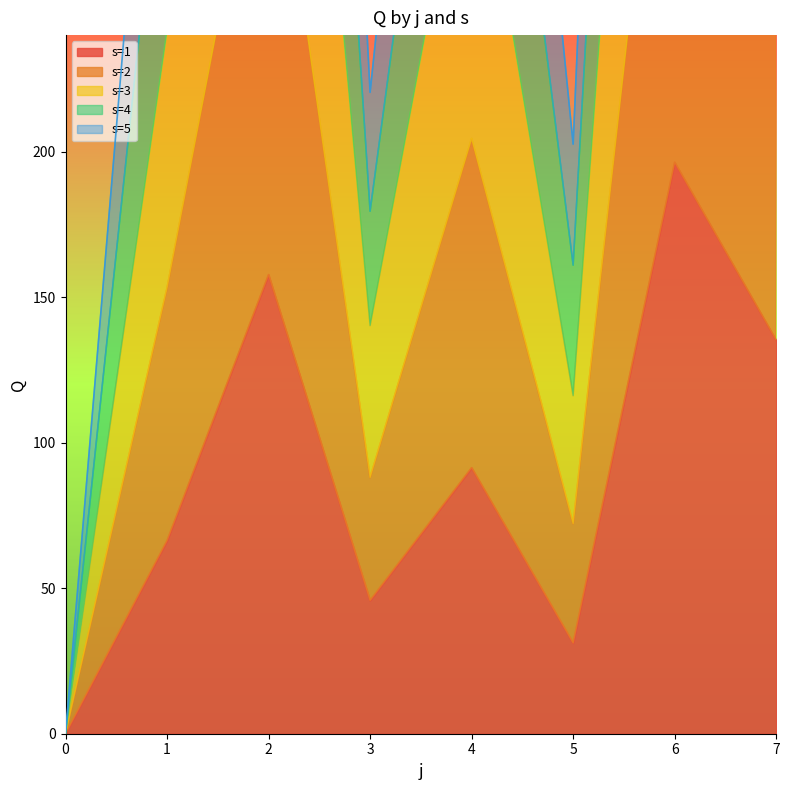

What is the difference between the second highest and second lowest values in the s=5 series?

262.5